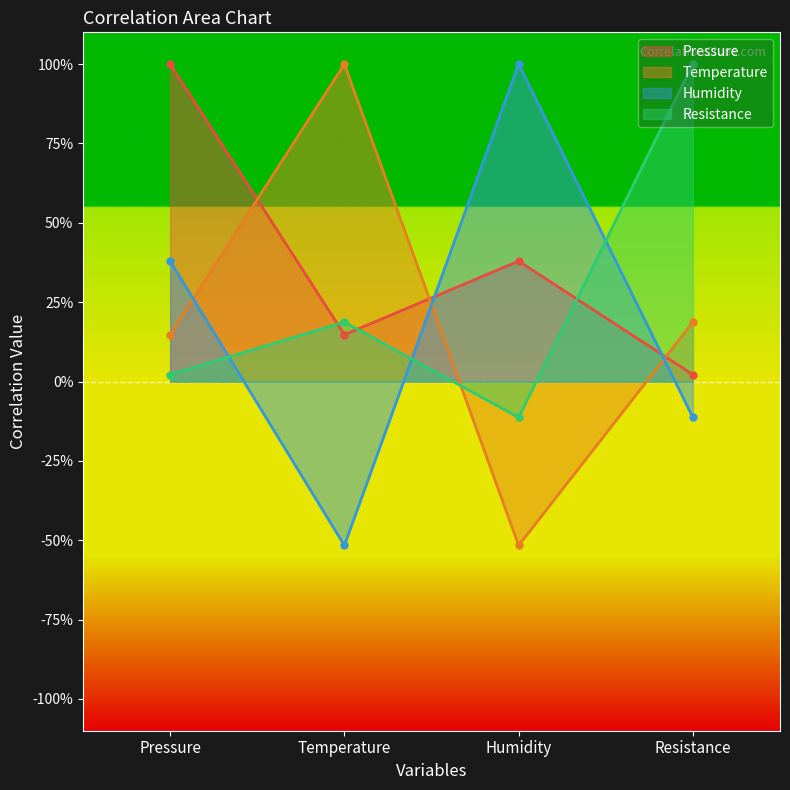

How many values in Humidity are above zero?

2